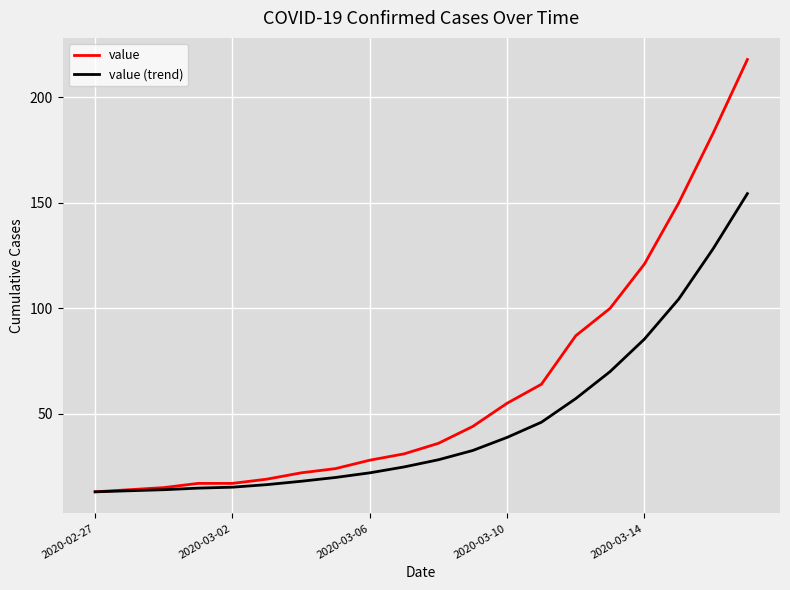

What is the greatest value displayed?

218.0